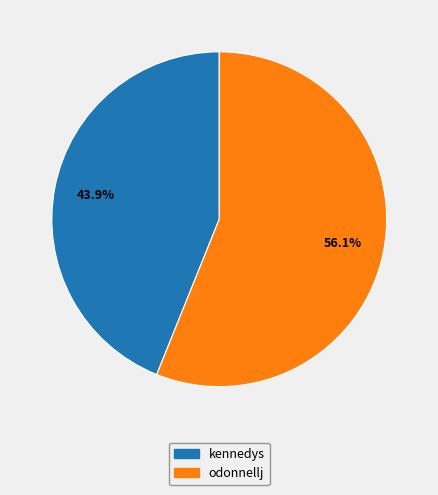

Combined, what portion of the pie is odonnellj and kennedys?

100.0%